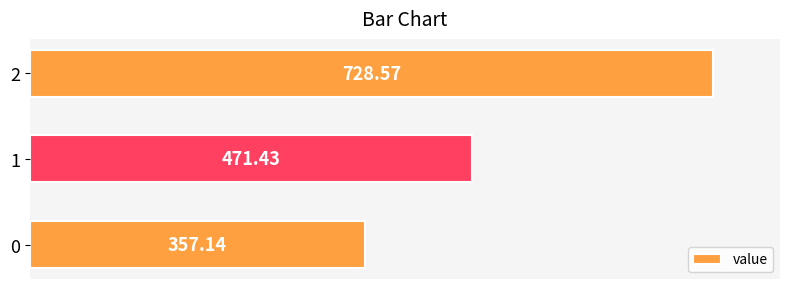

Approximately how many times larger is the value at 0 compared to 2?

0.5